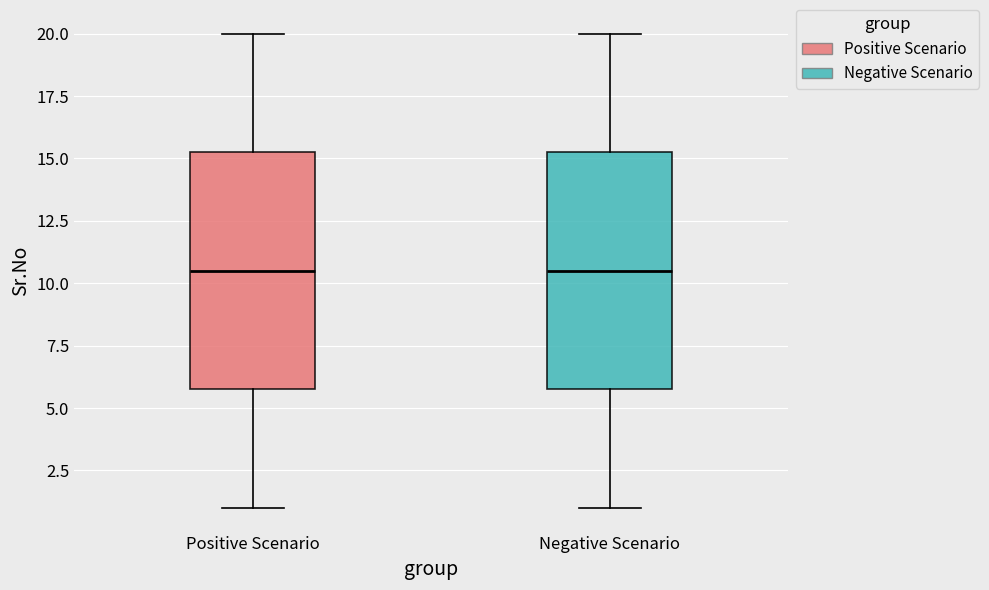

Reading left to right, read every box against the y-axis: the position of its median line, the range the box covers, and the ends of its whiskers. The values are not printed on the chart, so give them approximately, as read against the axis.

Positive Scenario: median 10.5, box 6.0 to 15.5, whiskers 1.0 to 20.0
Negative Scenario: median 10.5, box 6.0 to 15.5, whiskers 1.0 to 20.0